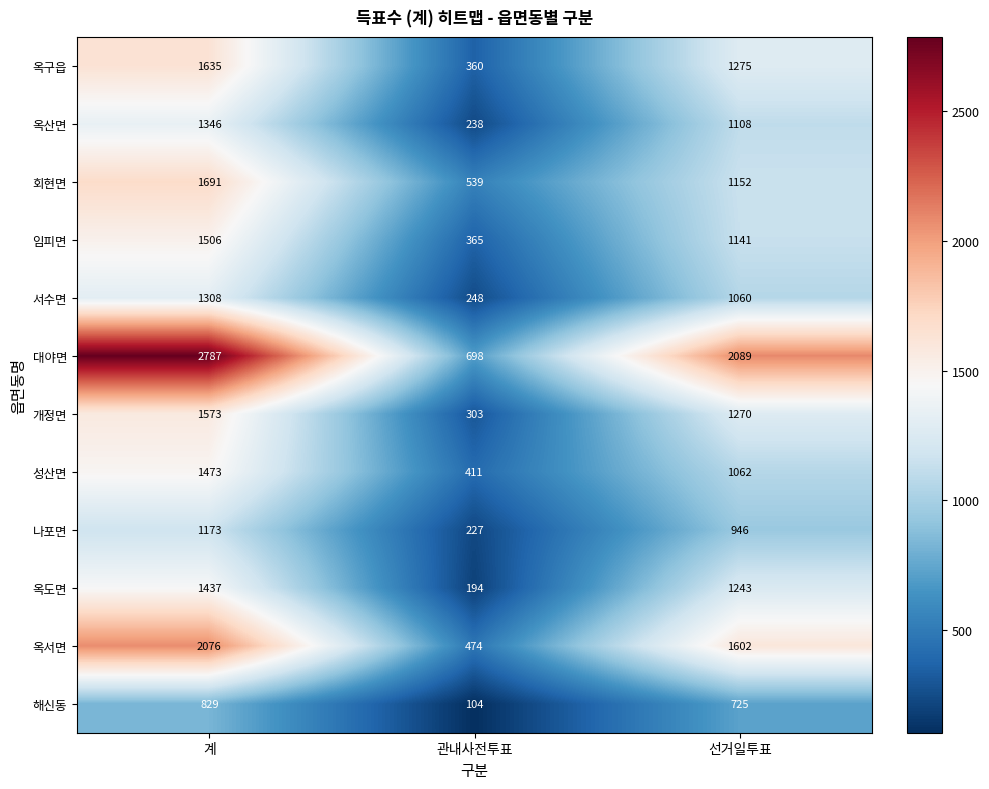

What is the average value of the 옥산면 series?

897